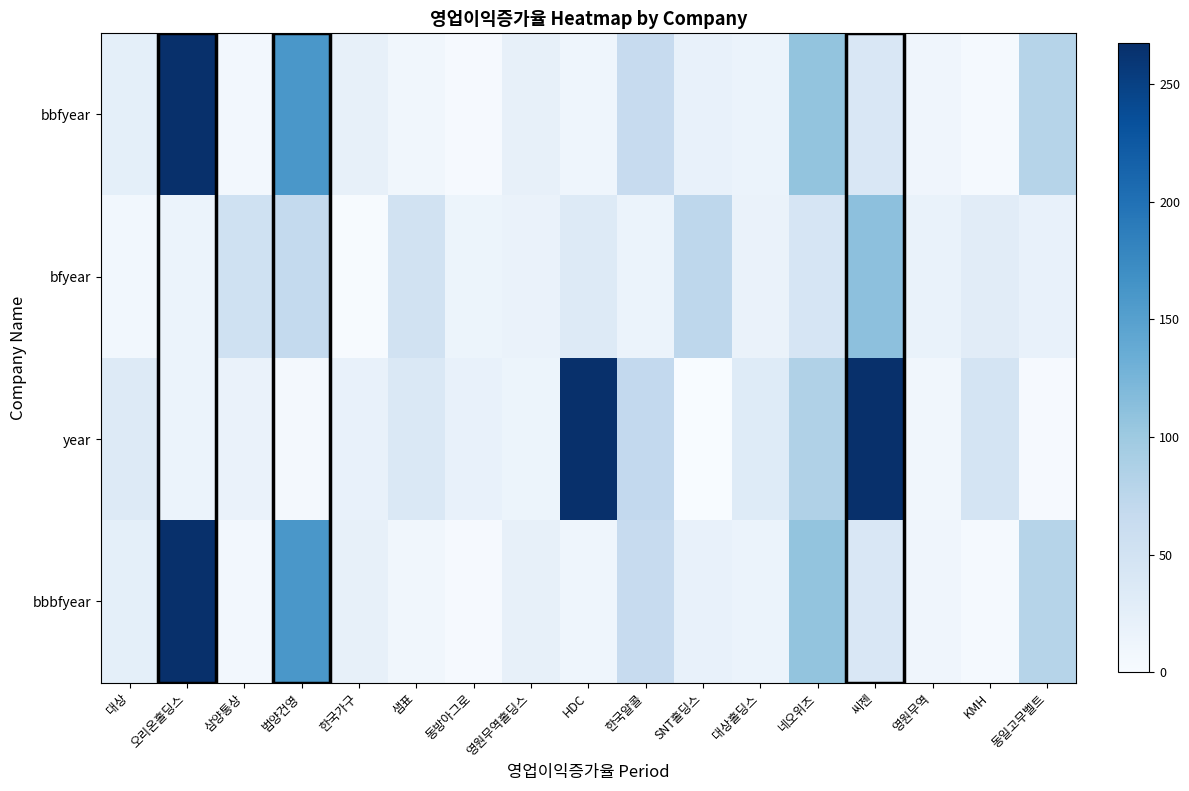

At how many categories does at least one series exceed 1564?

2